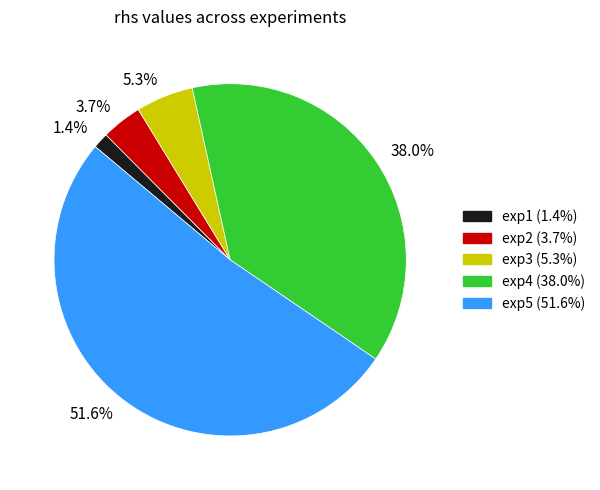

To the nearest percent, what portion does exp5 represent?

52%